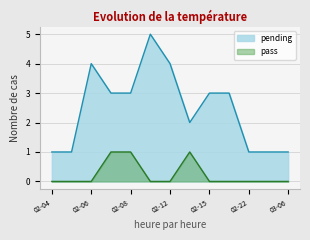

What are all the series names shown in the legend?

pending, pass